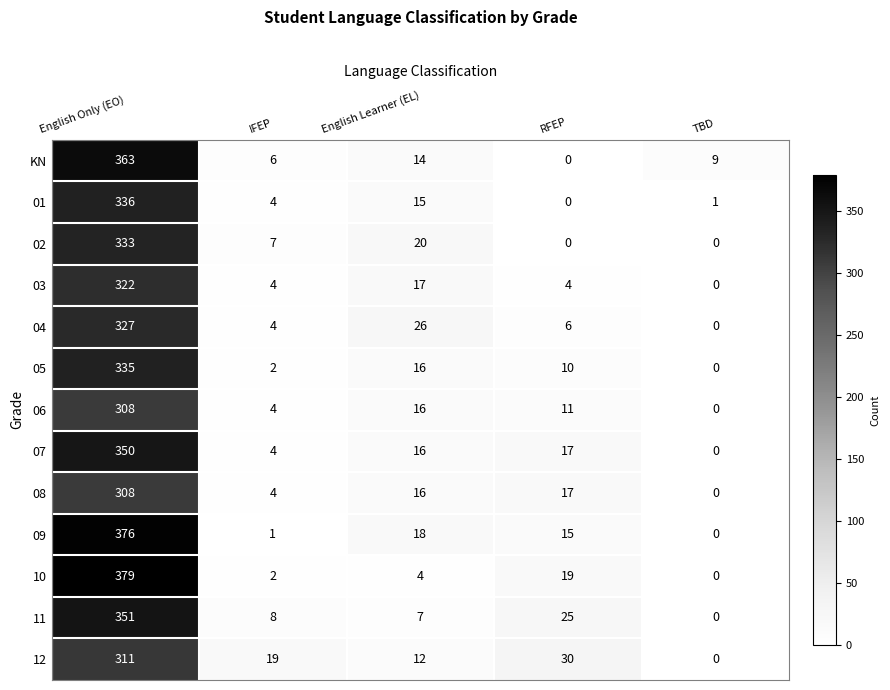

Which series changed the most between IFEP and TBD?

12